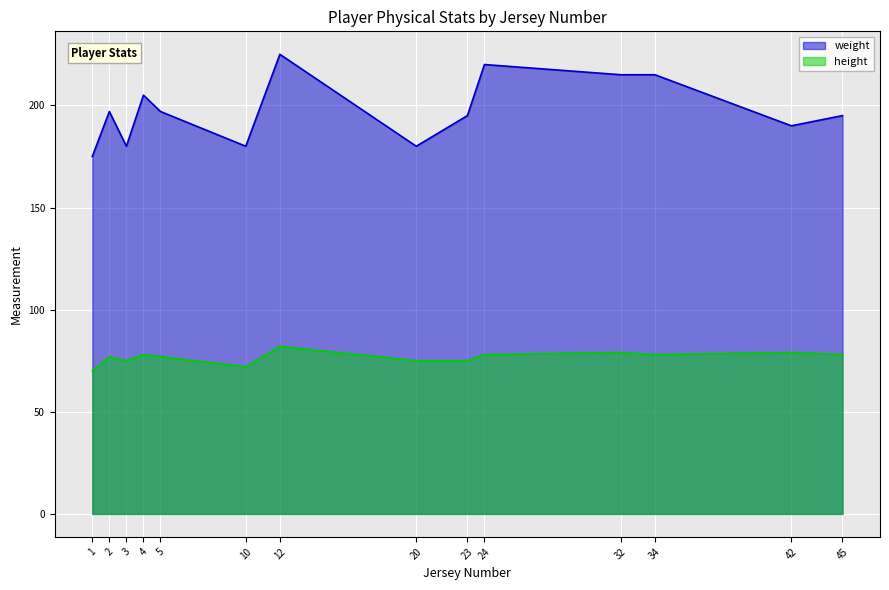

True or false: weight and height intersect in this chart.

False